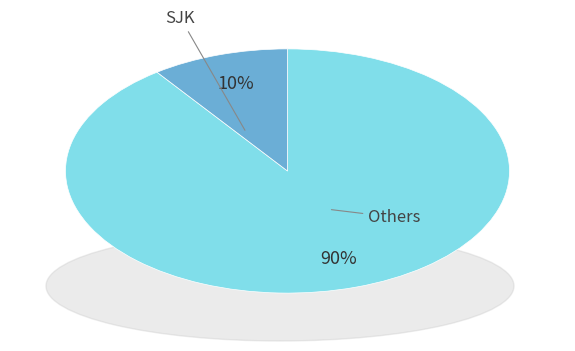

Do SJK and Others together represent more than half of the pie?

Yes